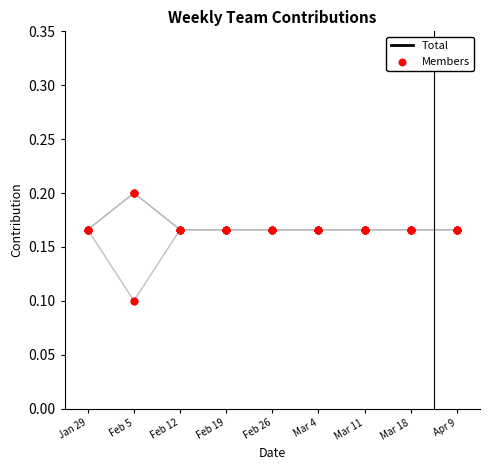

At which category is the sum across all series the highest?

Feb 5